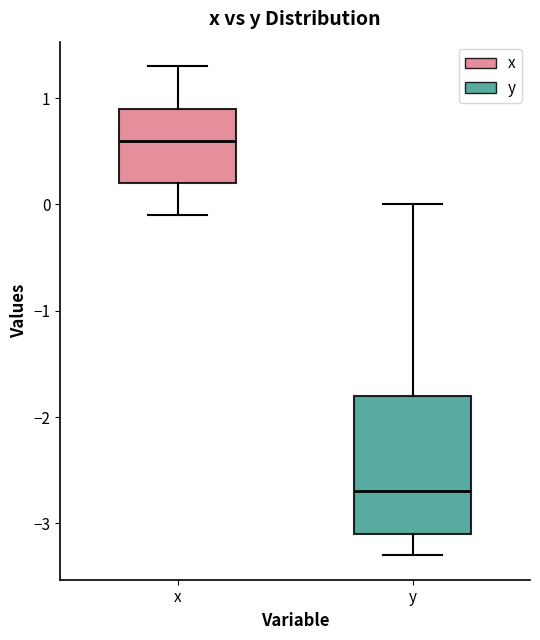

Where is the lower edge of the box for y on the y-axis? The values are not printed on the chart, so give them approximately, as read against the axis.

-3.1